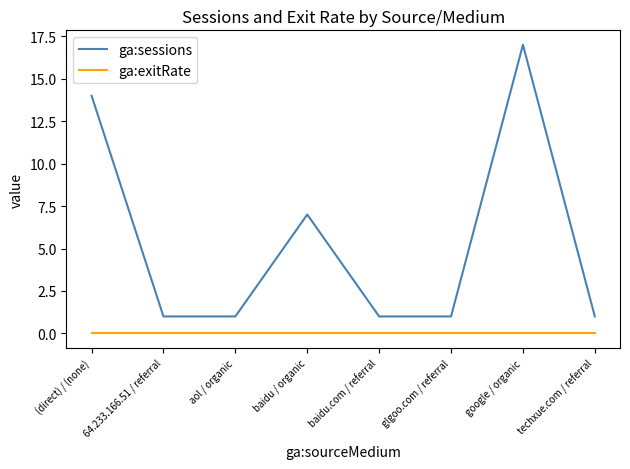

Which series changed the most between baidu.com / referral and google / organic?

ga:sessions